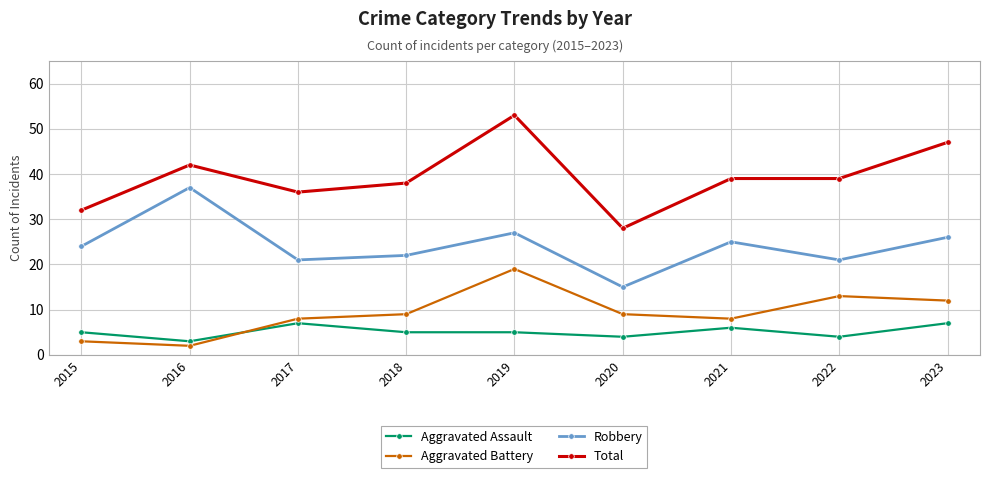

What is the spread (max minus min) of values at 2023?

40